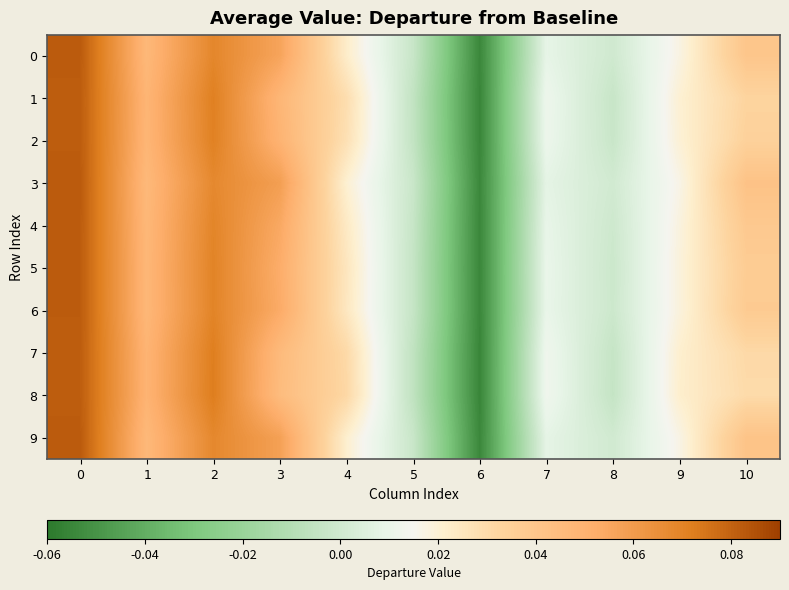

Which series has the widest spread of values?

8